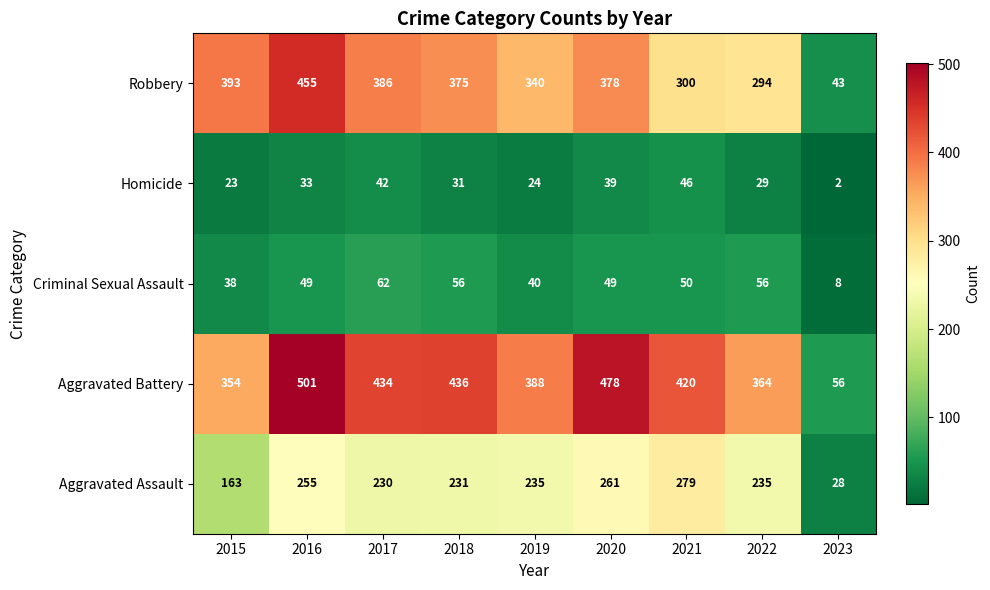

The Criminal Sexual Assault series shows 38 at 2015. True or false?

True